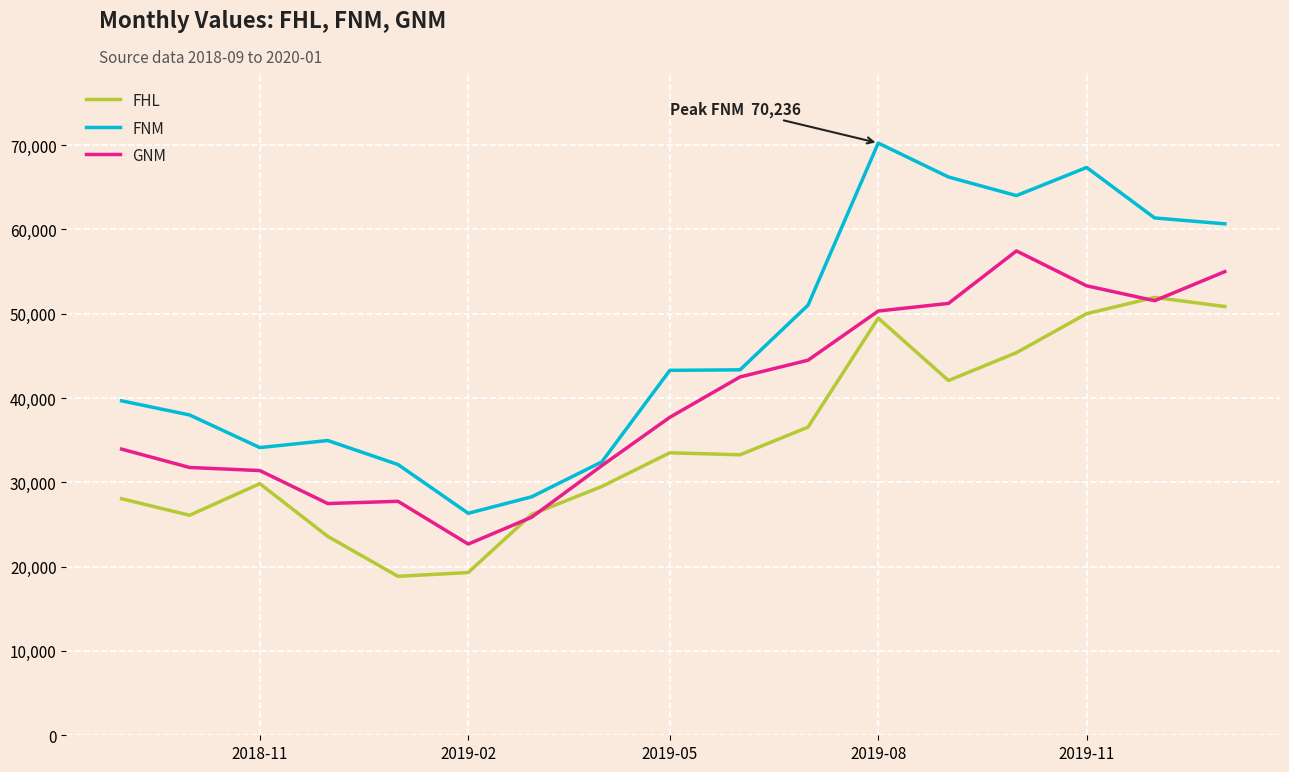

True or false: FNM and FHL cross at least once.

False